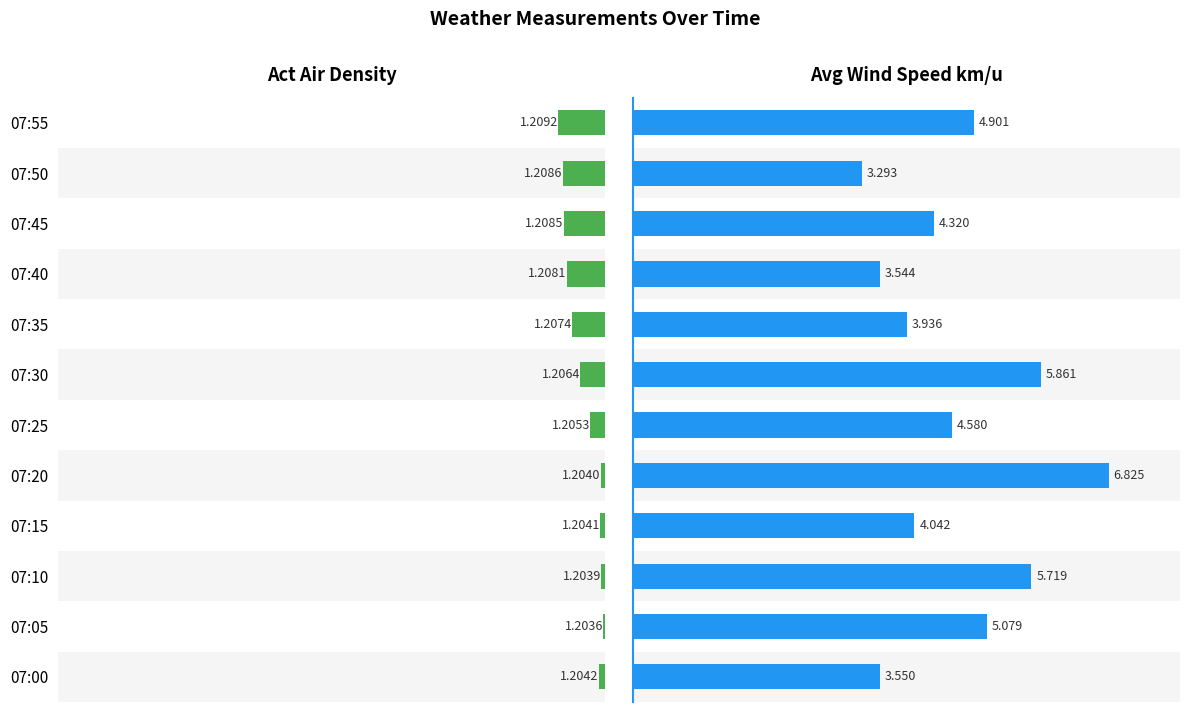

Which series has the largest range (max minus min)?

Avg Wind Speed km/u